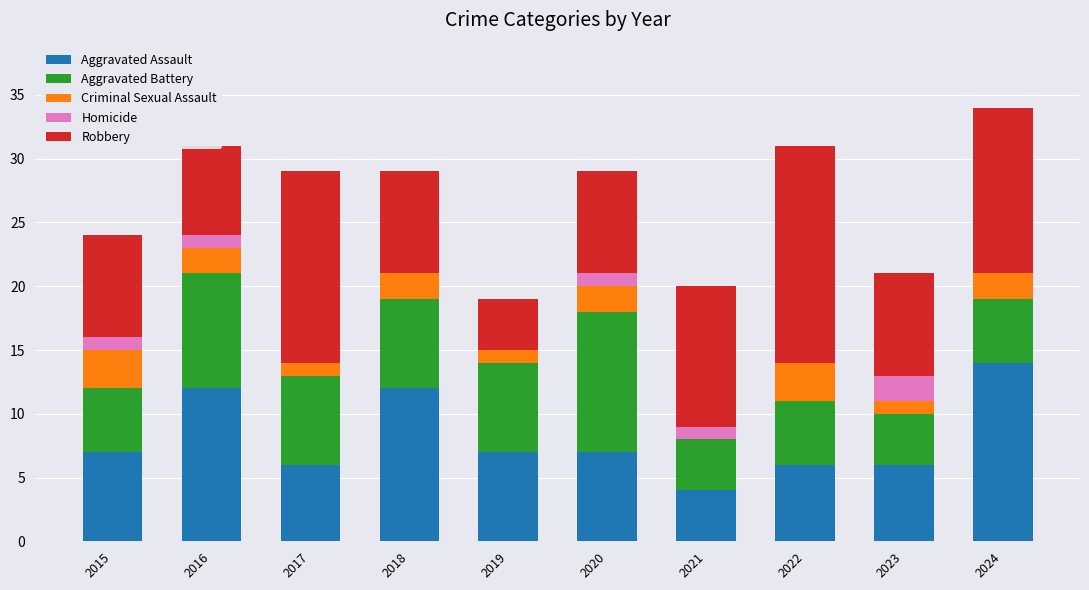

What is the sum of the Aggravated Assault values at 2016 and 2024?

26